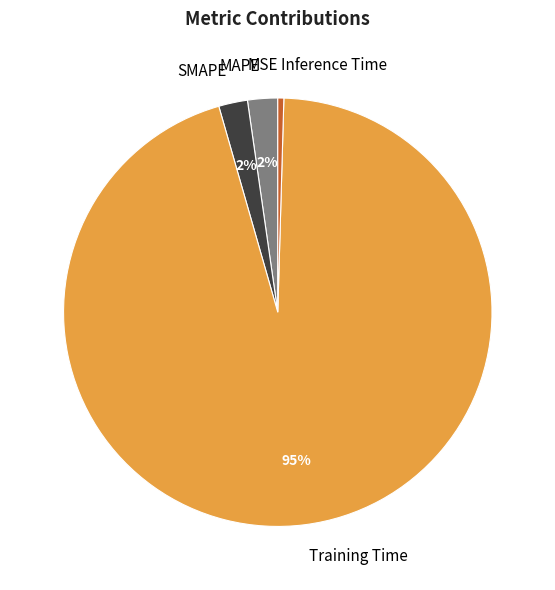

What percentage is the SMAPE slice, to the nearest percent?

2%